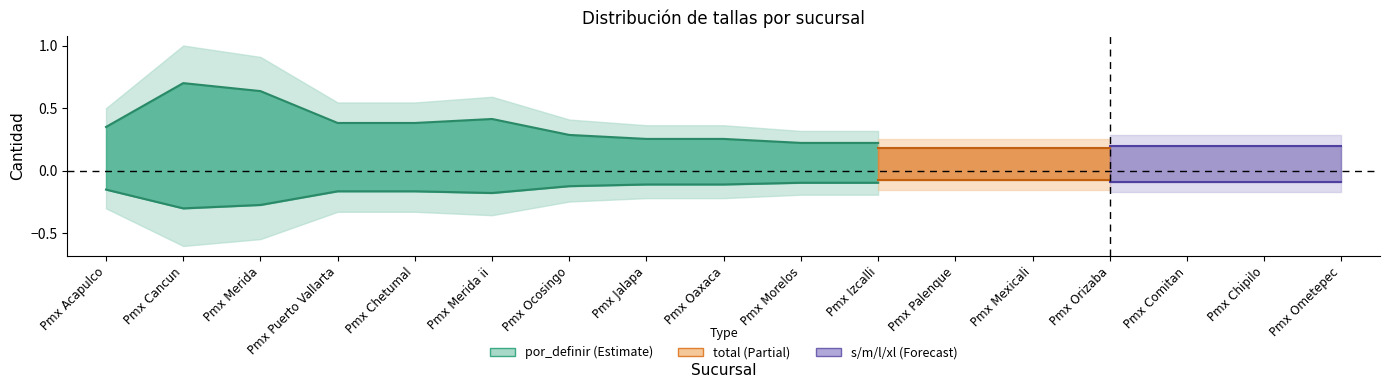

What position from the right is Pmx Chetumal?

7